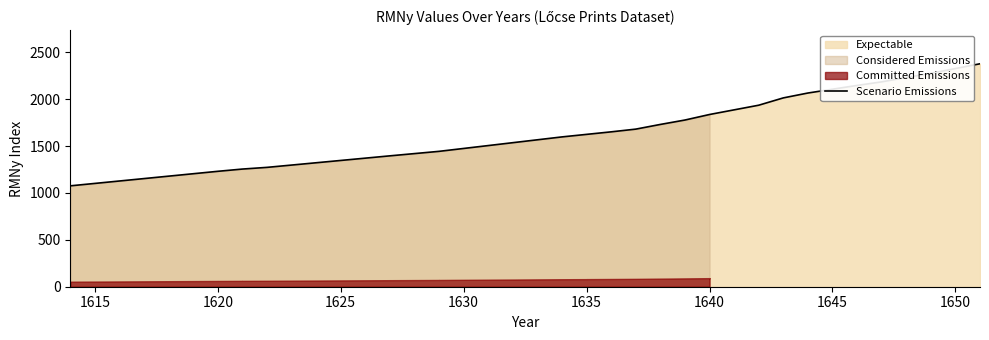

The value of Scenario Emissions at 1620 is 1823. True or false?

False